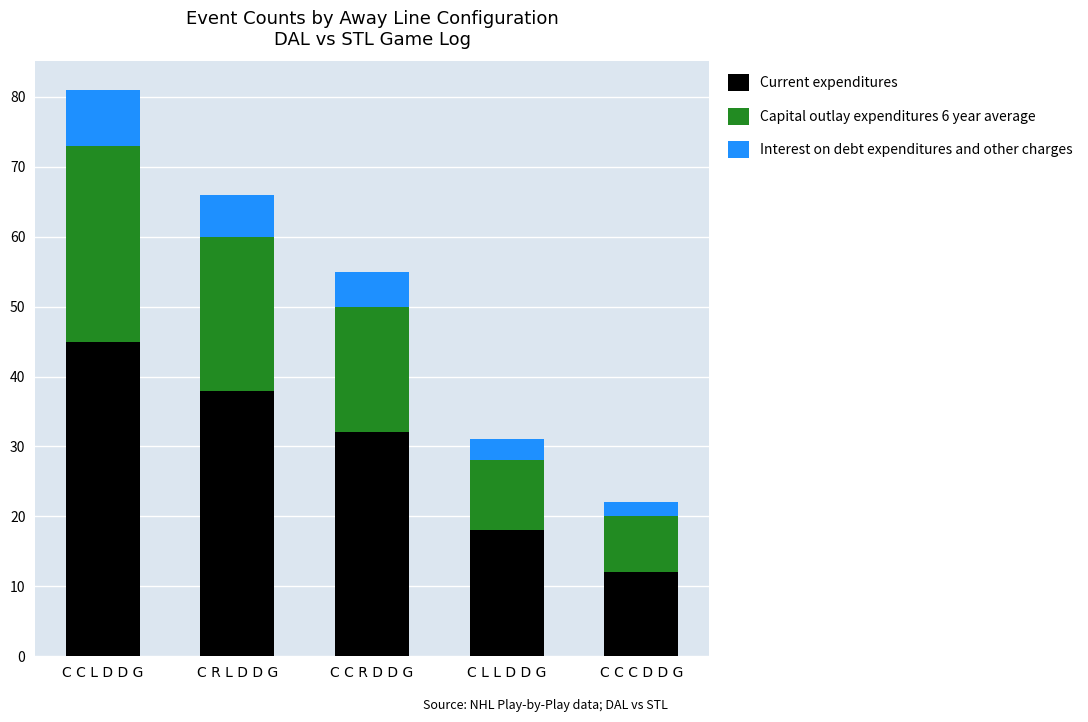

At which category is the sum across all series the highest?

C C L D D G